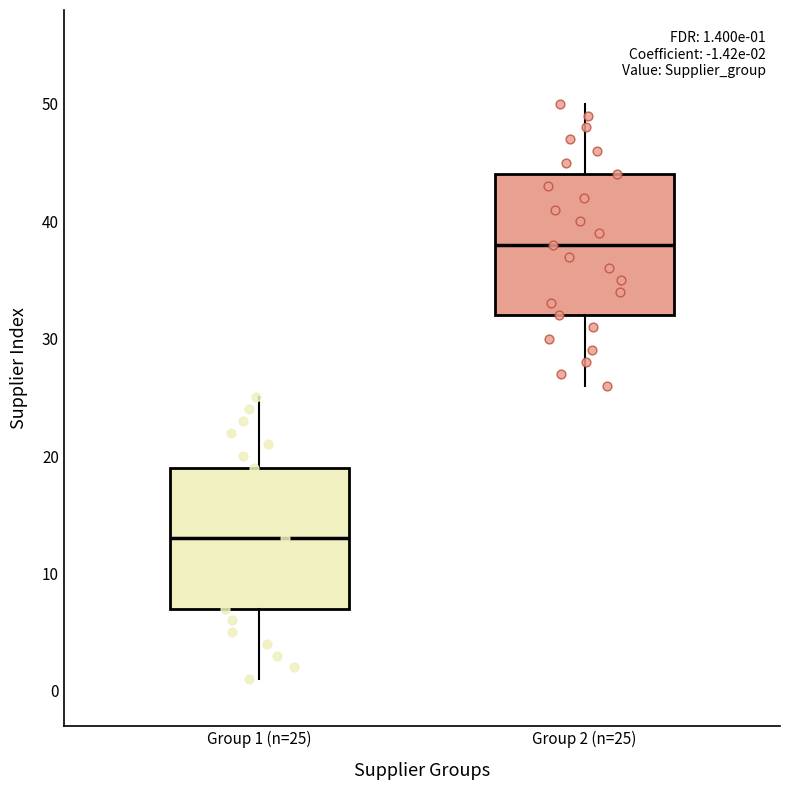

Which box has the lowest median line?

Group 1 (n=25)